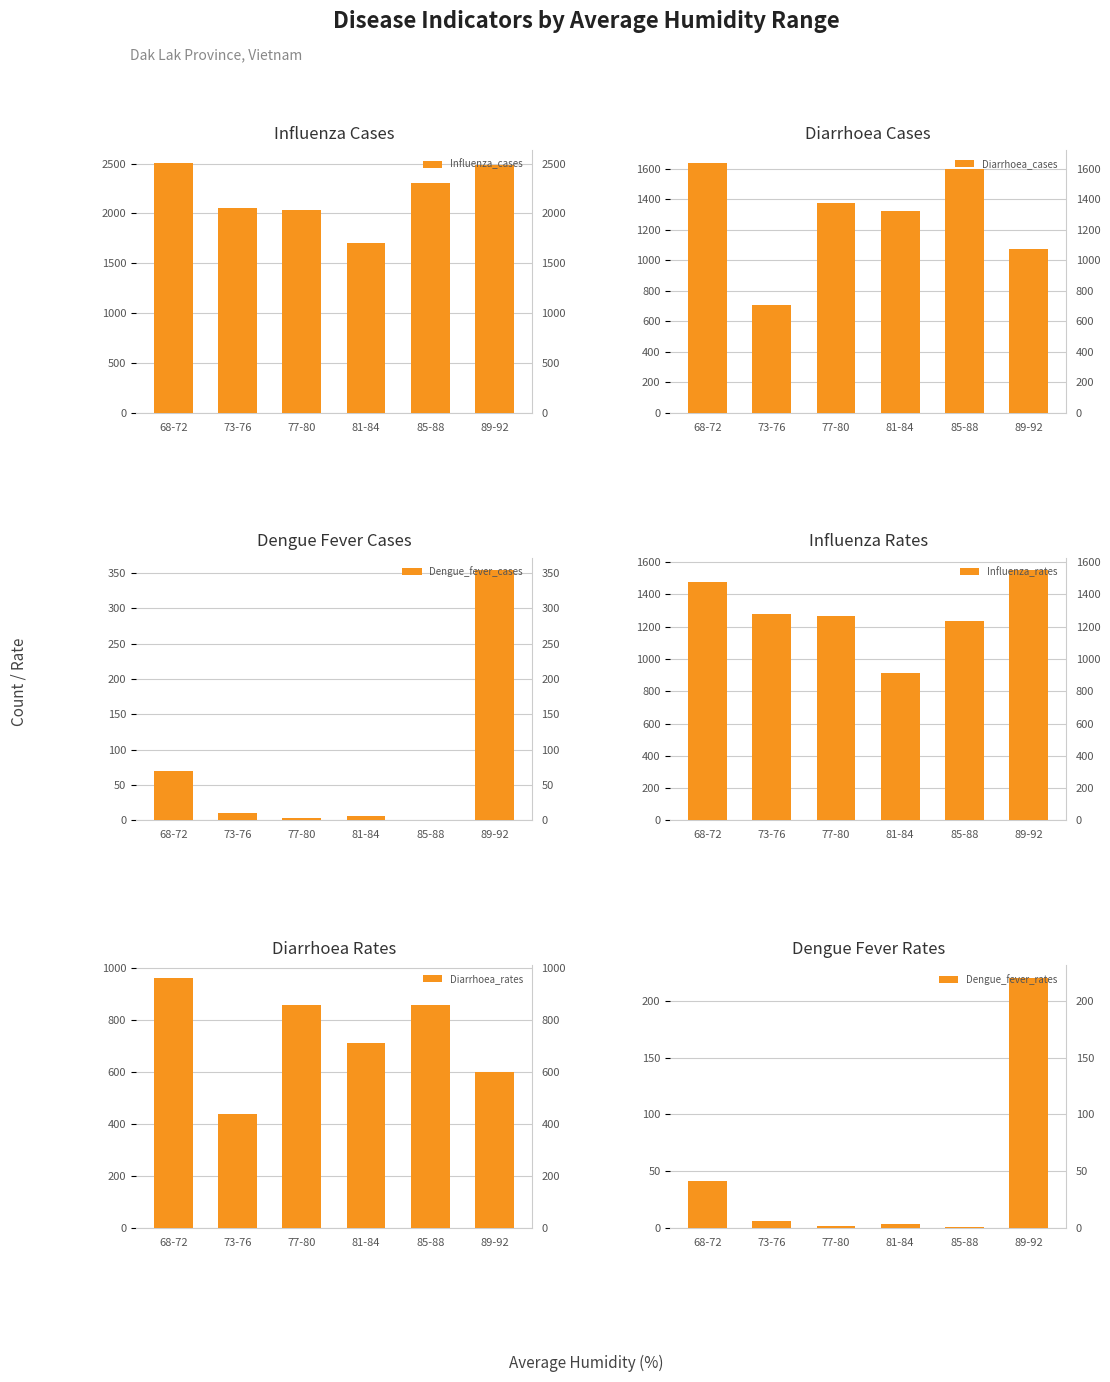

How many groups of bars are there?

6